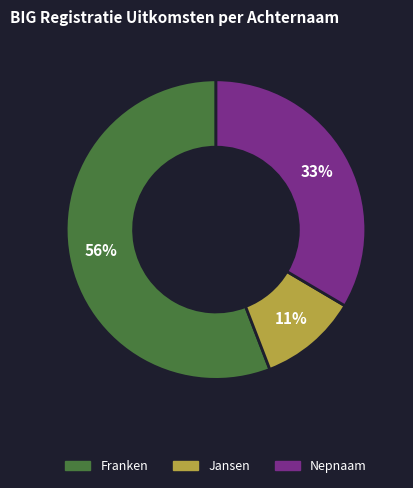

To the nearest percent, what percentage of the pie is Franken?

56%